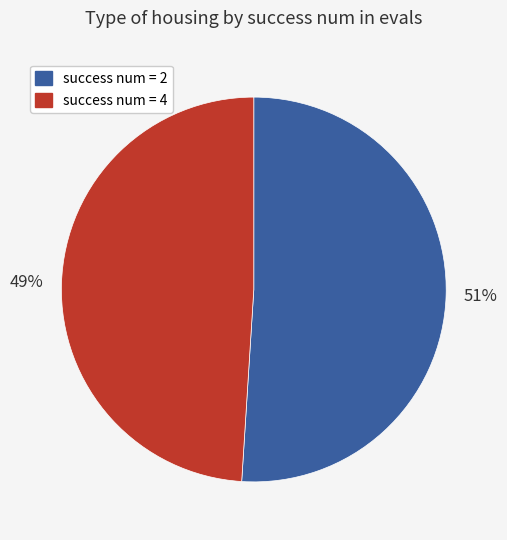

To the nearest percent, what is the difference between the largest and smallest slice percentages?

2%